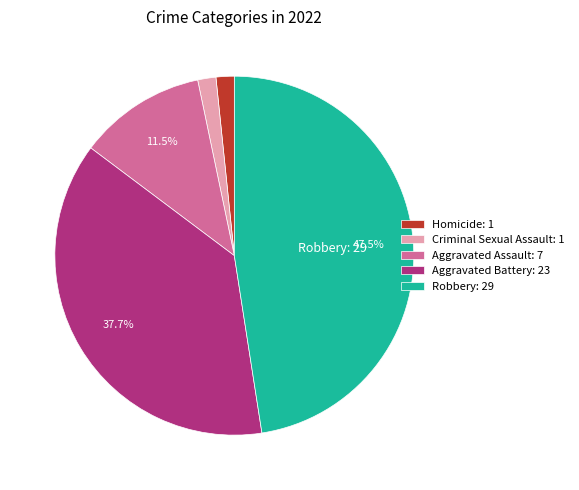

To the nearest percent, what is the average slice percentage?

20%